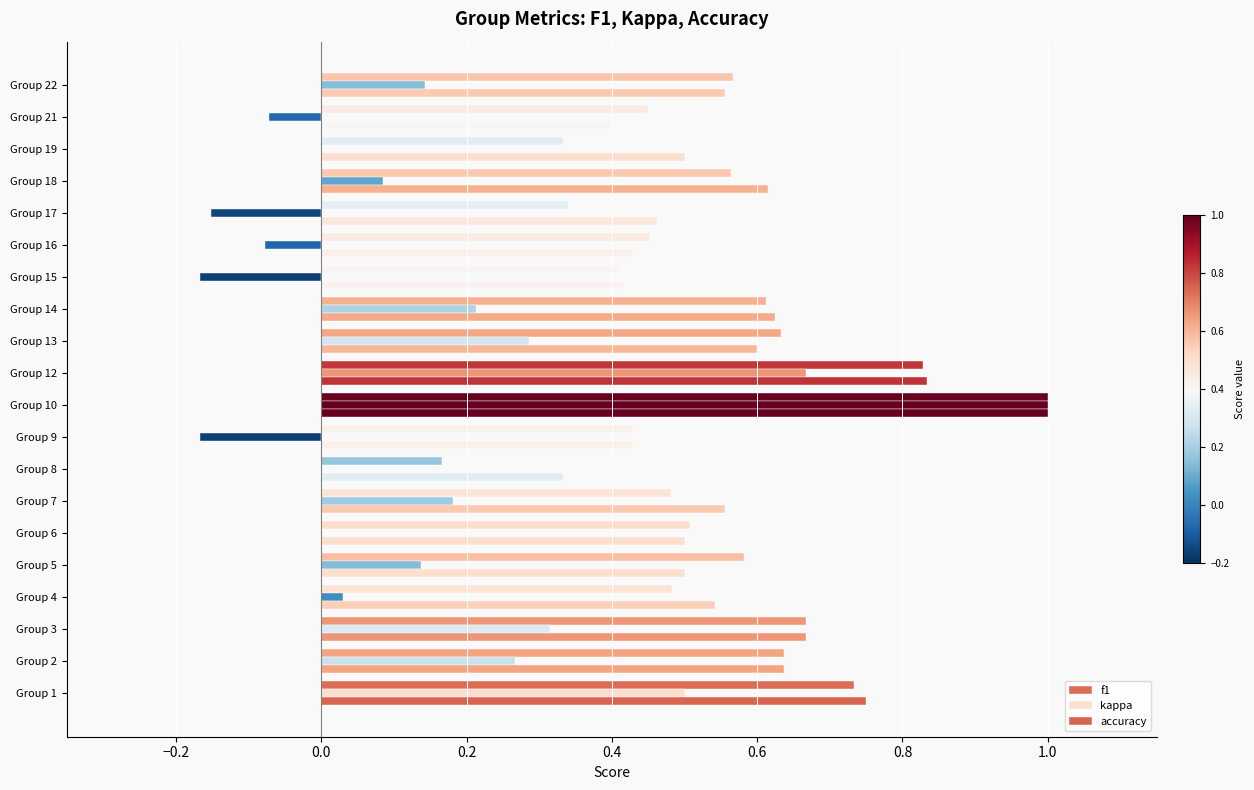

How many categories are shown in the chart?

20